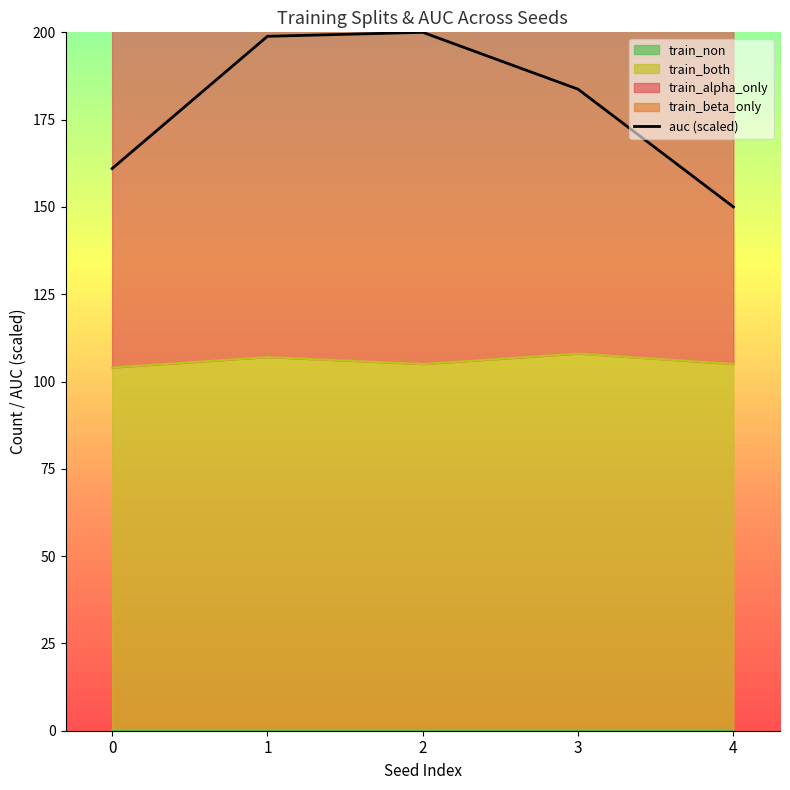

Does the chart have visible grid lines?

No